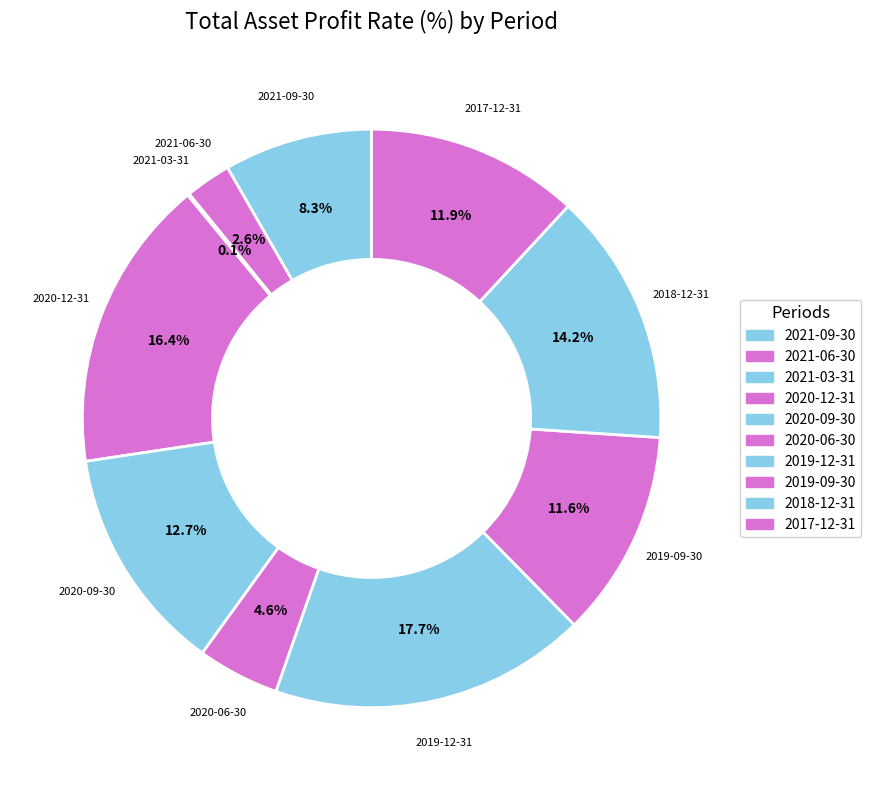

How many segments does this pie chart have?

10